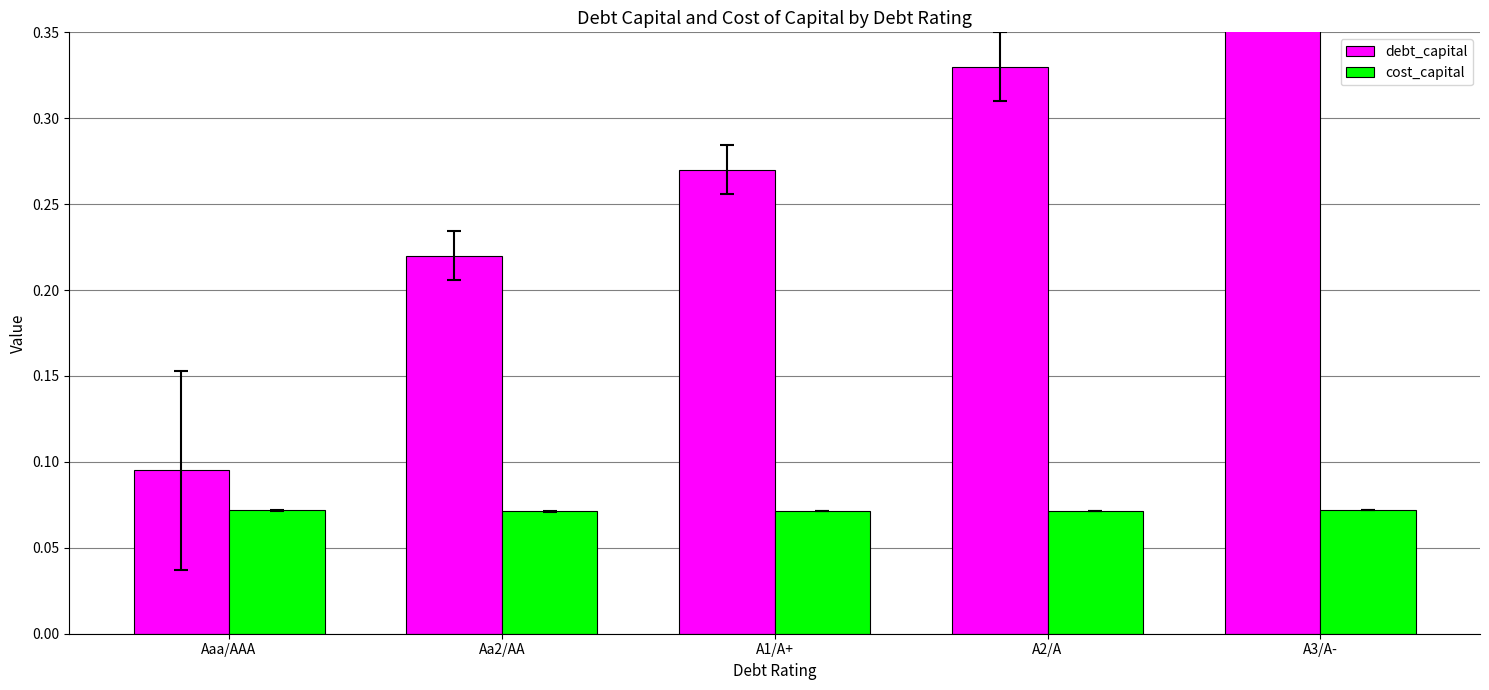

Which category has the highest value across all series?

A3/A-